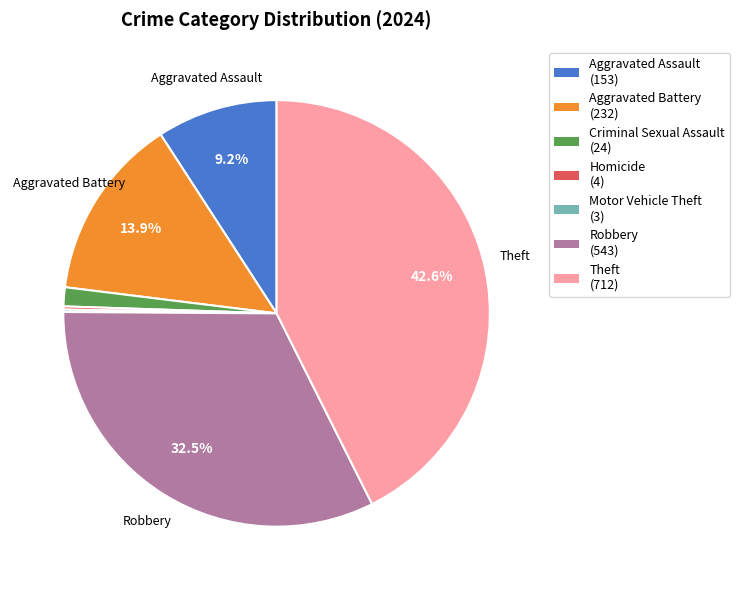

What percentage do Aggravated Assault and Robbery together represent?

41.7%